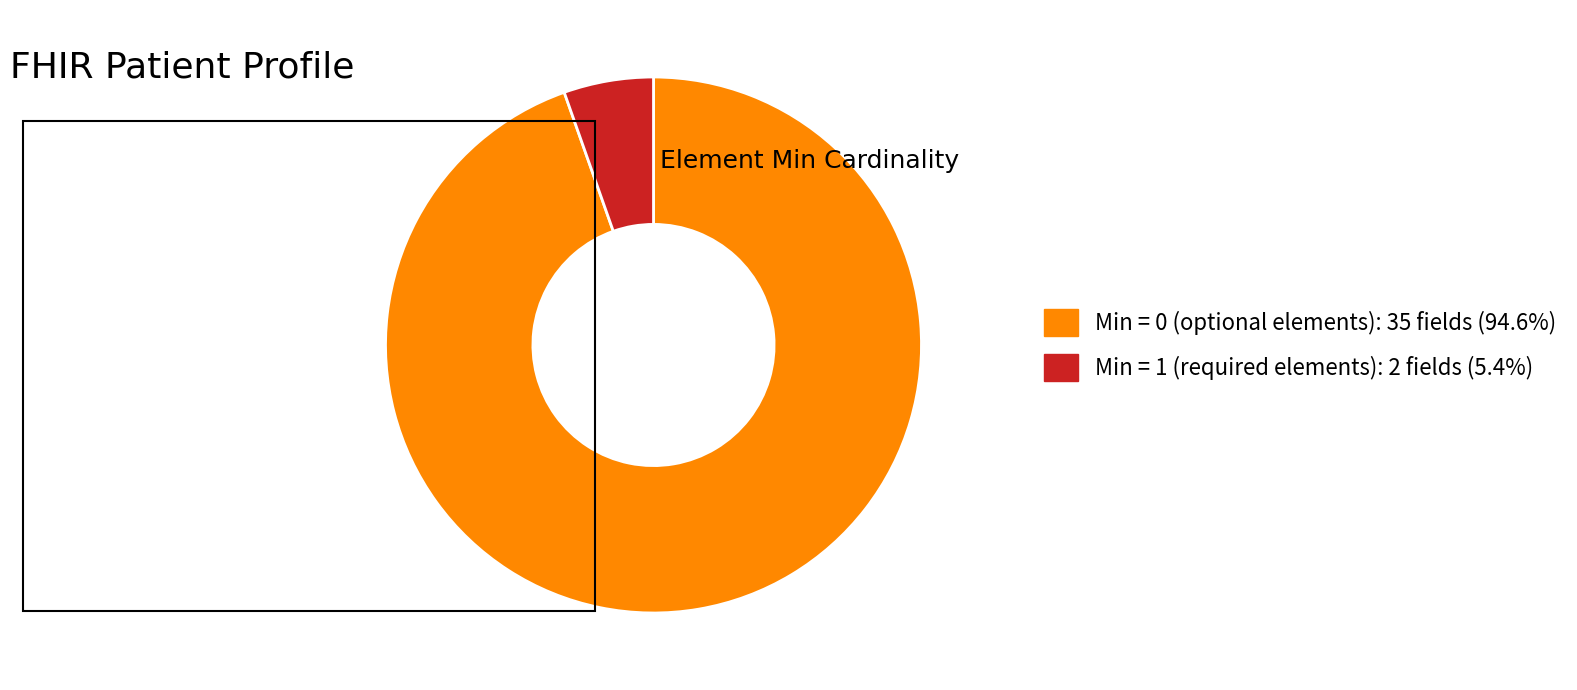

Is there a majority slice in this chart?

Yes